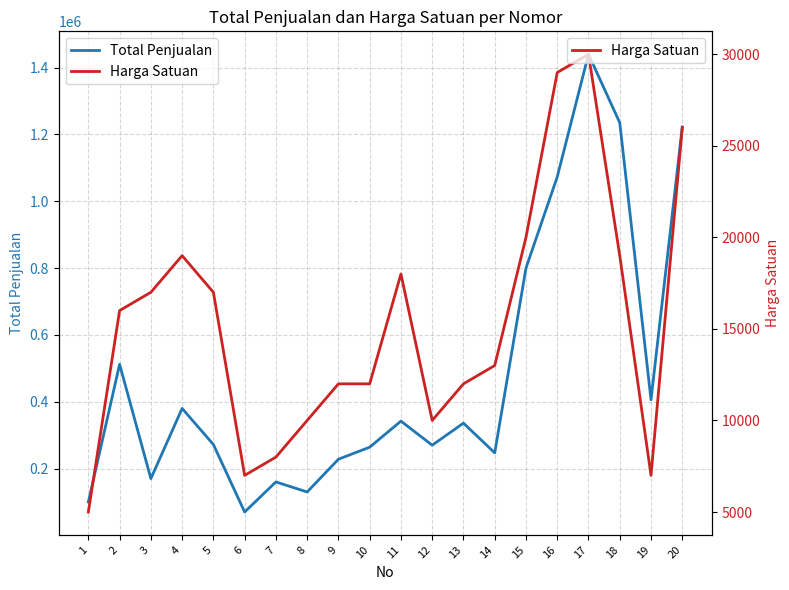

How many lines are shown in the chart?

2